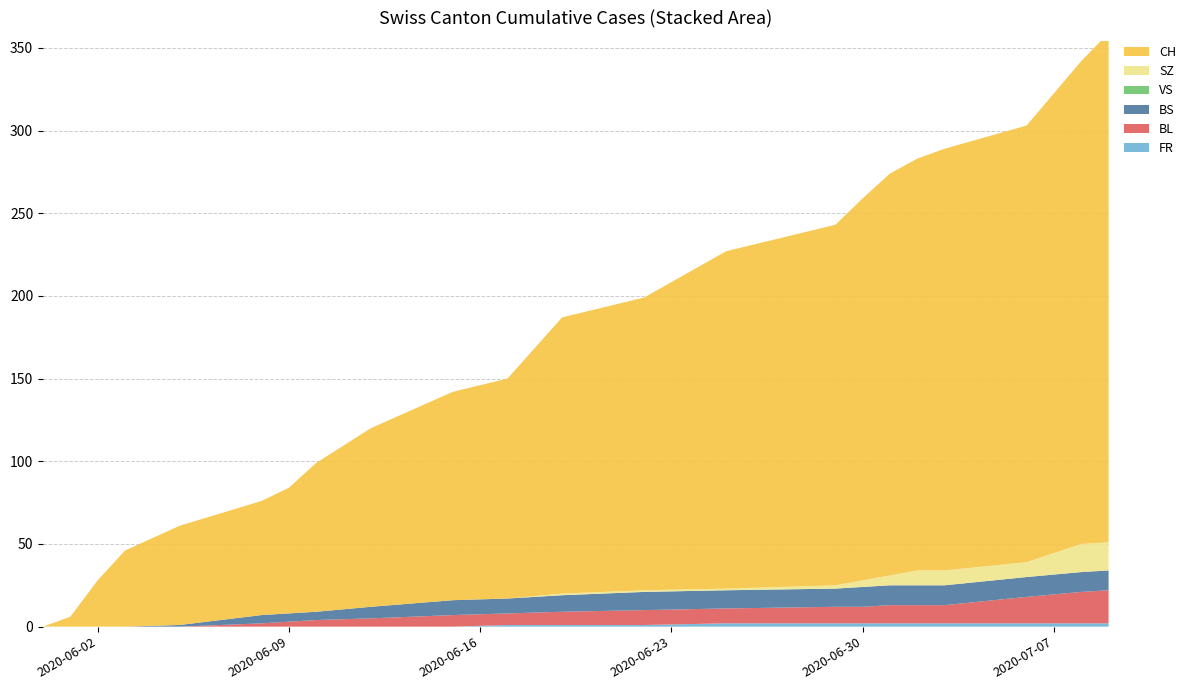

Reading right to left, transcribe all the data shown in this chart.

FR: 2020-07-09=2	2020-07-08=2	2020-07-06=2	2020-07-03=2	2020-07-02=2	2020-07-01=2	2020-06-30=2	2020-06-29=2	2020-06-25=2	2020-06-22=1	2020-06-19=1	2020-06-17=1	2020-06-15=0	2020-06-12=0	2020-06-10=0	2020-06-09=0	2020-06-08=0	2020-06-05=0	2020-06-03=0	2020-06-02=0	2020-06-01=0	2020-05-31=0
BL: 2020-07-09=20	2020-07-08=19	2020-07-06=16	2020-07-03=11	2020-07-02=11	2020-07-01=11	2020-06-30=10	2020-06-29=10	2020-06-25=9	2020-06-22=9	2020-06-19=8	2020-06-17=7	2020-06-15=7	2020-06-12=5	2020-06-10=4	2020-06-09=3	2020-06-08=2	2020-06-05=0	2020-06-03=0	2020-06-02=0	2020-06-01=0	2020-05-31=0
BS: 2020-07-09=12	2020-07-08=12	2020-07-06=12	2020-07-03=12	2020-07-02=12	2020-07-01=12	2020-06-30=12	2020-06-29=11	2020-06-25=11	2020-06-22=11	2020-06-19=10	2020-06-17=9	2020-06-15=9	2020-06-12=7	2020-06-10=5	2020-06-09=5	2020-06-08=5	2020-06-05=1	2020-06-03=0	2020-06-02=0	2020-06-01=0	2020-05-31=0
VS: 2020-07-09=0	2020-07-08=0	2020-07-06=0	2020-07-03=0	2020-07-02=0	2020-07-01=0	2020-06-30=0	2020-06-29=0	2020-06-25=0	2020-06-22=0	2020-06-19=0	2020-06-17=0	2020-06-15=0	2020-06-12=0	2020-06-10=0	2020-06-09=0	2020-06-08=0	2020-06-05=0	2020-06-03=0	2020-06-02=0	2020-06-01=0	2020-05-31=0
SZ: 2020-07-09=17	2020-07-08=17	2020-07-06=9	2020-07-03=9	2020-07-02=9	2020-07-01=6	2020-06-30=4	2020-06-29=2	2020-06-25=1	2020-06-22=1	2020-06-19=1	2020-06-17=0	2020-06-15=0	2020-06-12=0	2020-06-10=0	2020-06-09=0	2020-06-08=0	2020-06-05=0	2020-06-03=0	2020-06-02=0	2020-06-01=0	2020-05-31=0
CH: 2020-07-09=308	2020-07-08=292	2020-07-06=264	2020-07-03=255	2020-07-02=249	2020-07-01=243	2020-06-30=231	2020-06-29=218	2020-06-25=204	2020-06-22=177	2020-06-19=167	2020-06-17=133	2020-06-15=126	2020-06-12=108	2020-06-10=90	2020-06-09=76	2020-06-08=69	2020-06-05=60	2020-06-03=46	2020-06-02=28	2020-06-01=6	2020-05-31=0